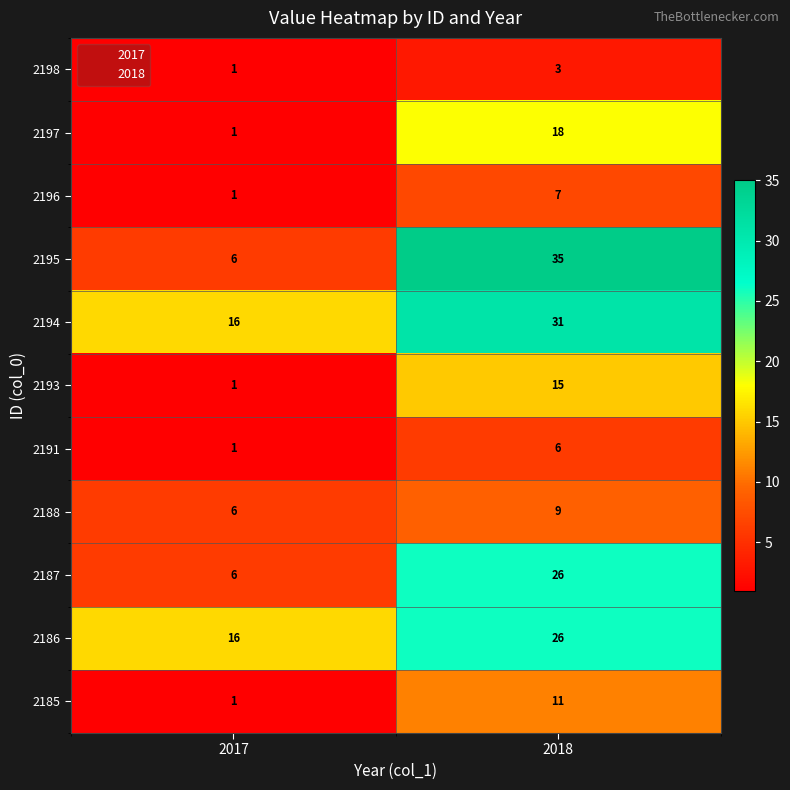

What is the total value across all series at 2018?

187